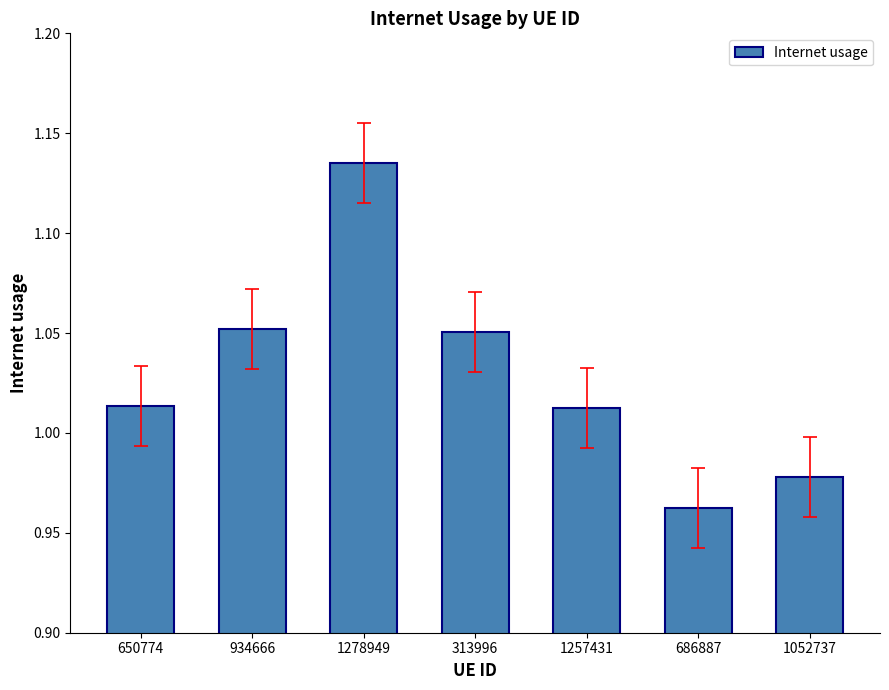

What is the ratio of the value at 1257431 to the value at 1278949?

0.9